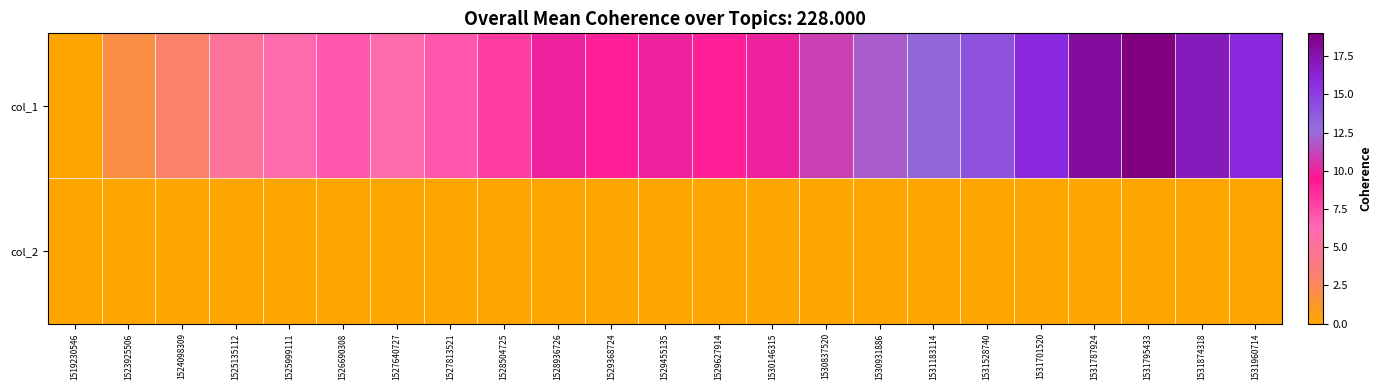

At 1524098309, list the series in order from largest to smallest.

col_1, col_2